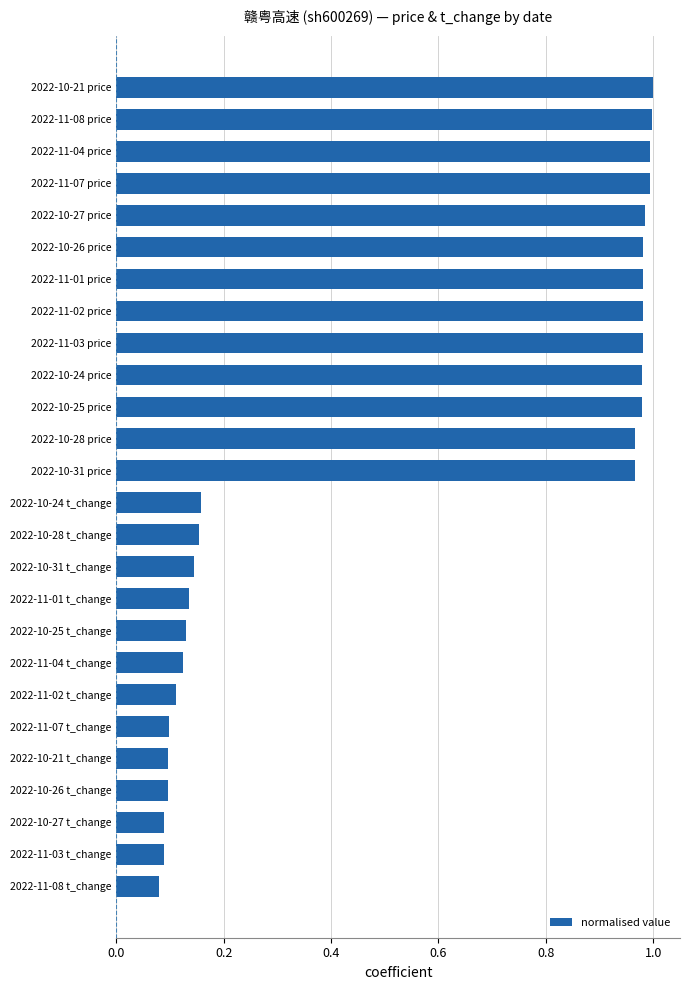

Does the chart contain any negative values?

No